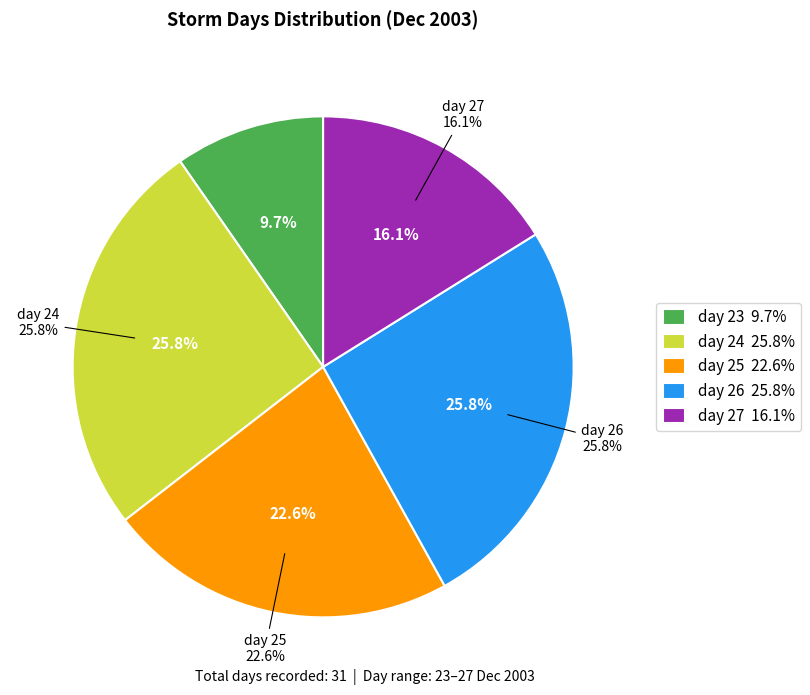

Count the number of slices in the pie.

5